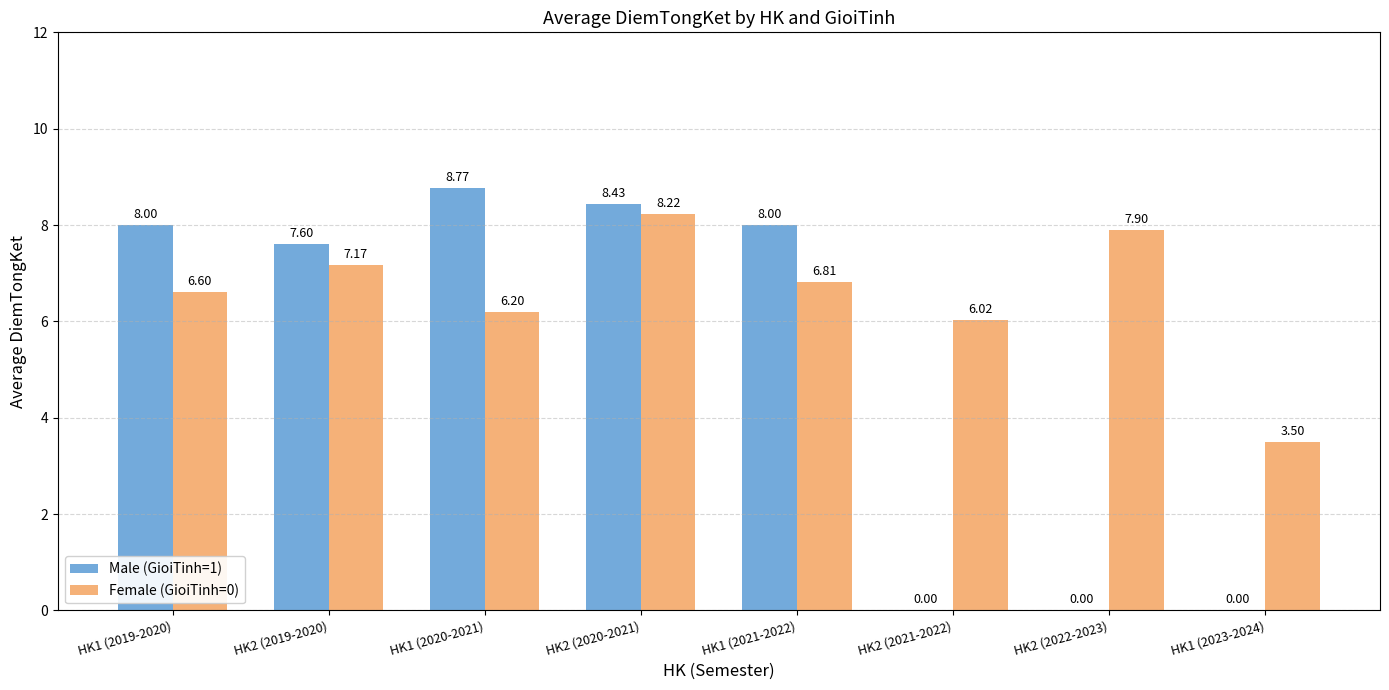

Which series has the largest total across all categories?

Female (GioiTinh=0)